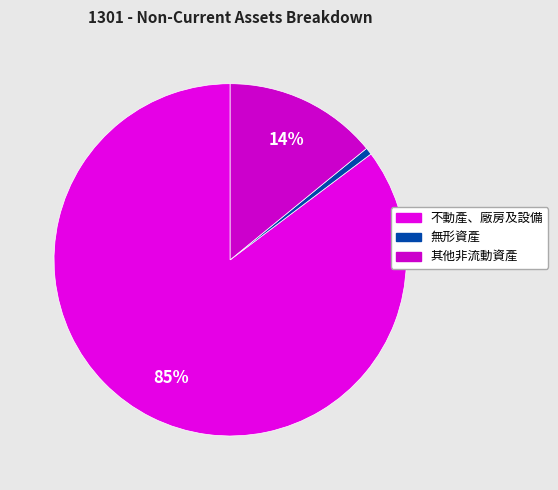

Rank the categories by value from lowest to highest.

無形資產, 其他非流動資產, 不動產、廠房及設備